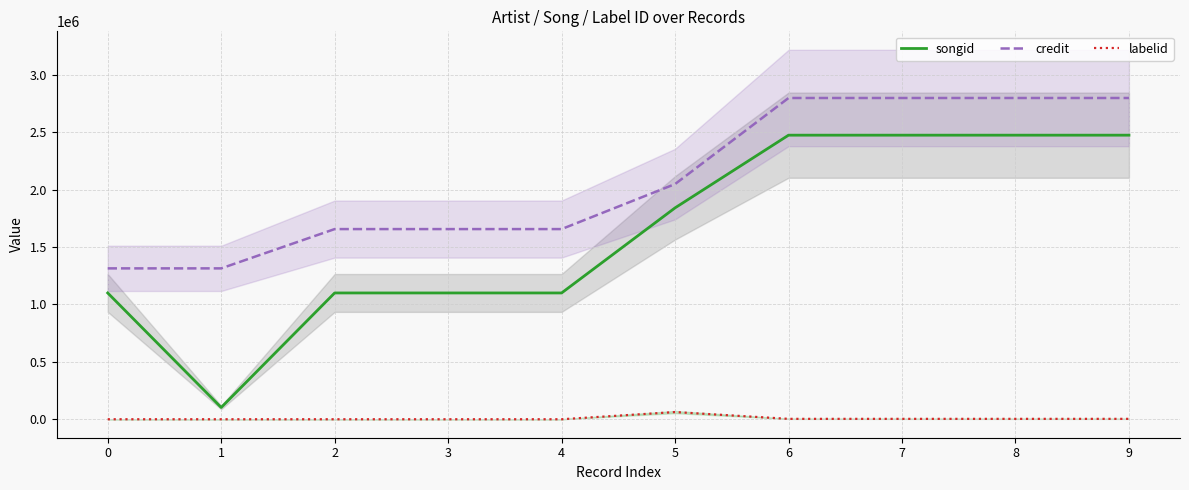

Rank the series at 2 from highest to lowest value.

credit, songid, labelid